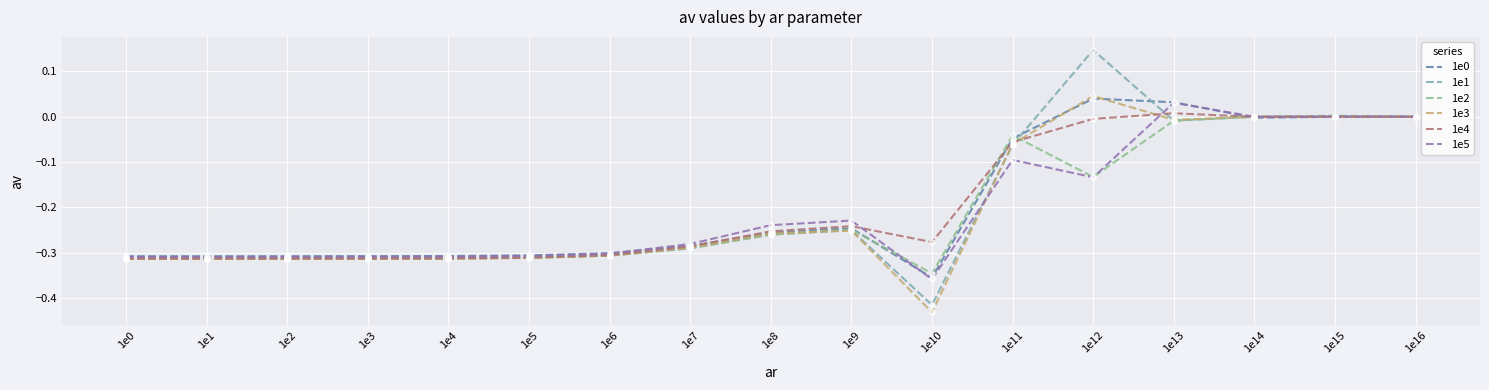

Is the value of 1e0 at 1e12 greater than the value of 1e3 at 1e16?

Yes